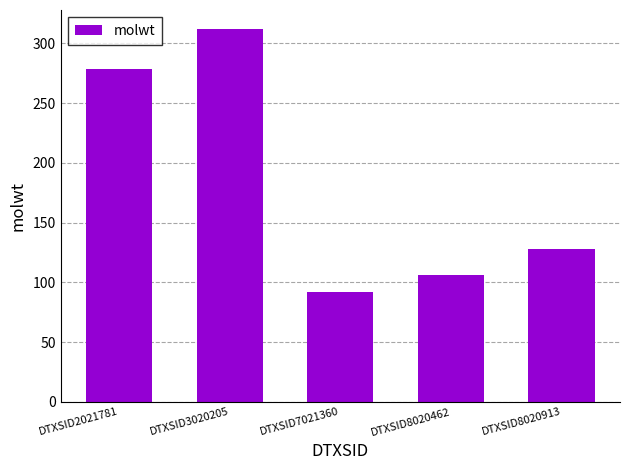

Rank the categories by value from lowest to highest.

DTXSID7021360, DTXSID8020462, DTXSID8020913, DTXSID2021781, DTXSID3020205